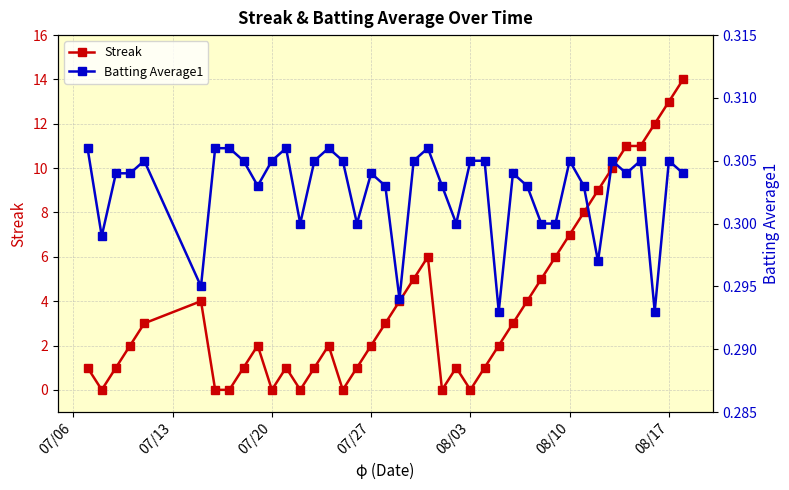

List the series in order of their peak value, lowest first.

Batting Average1, Streak